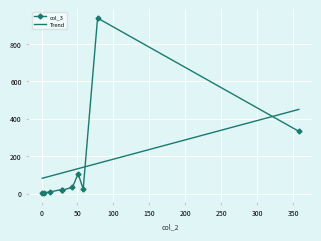

Between 51 and 43, which is larger?

51